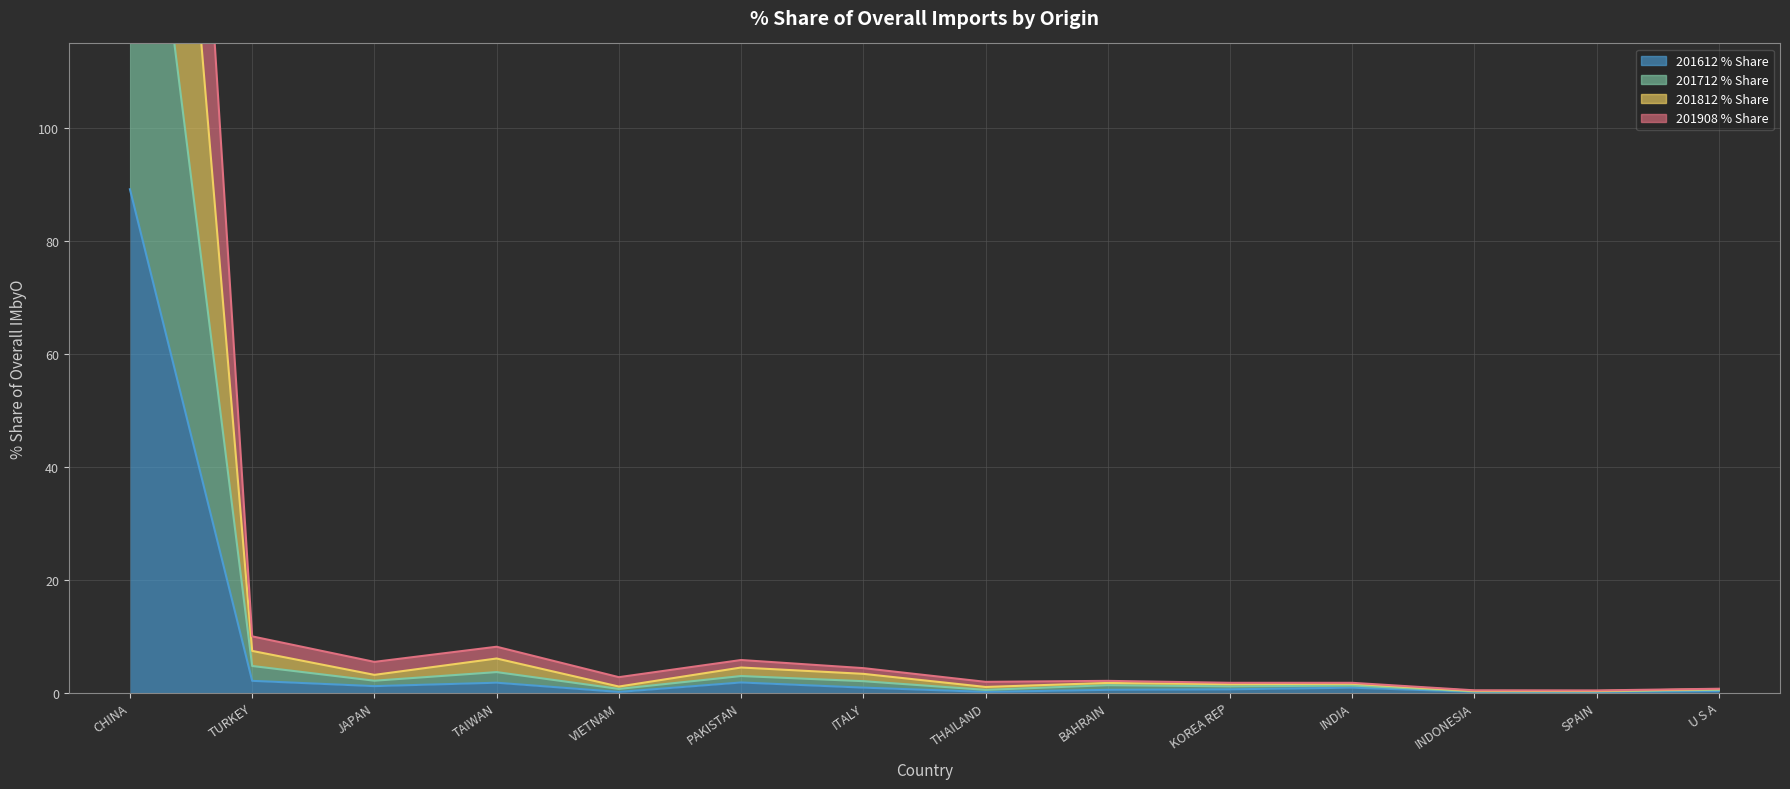

At KOREA REP, list the series in order from smallest to largest.

201612_% Share, 201908_% Share, 201712_% Share, 201812_% Share